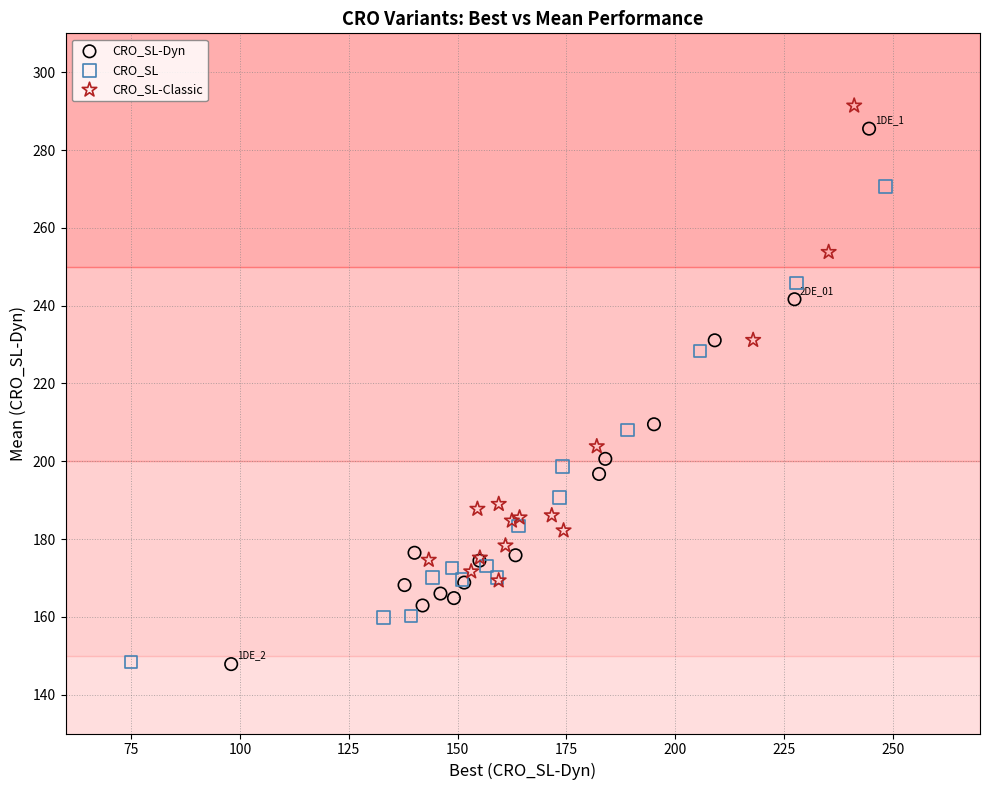

Which series has the widest spread of Y values?

CRO_SL-Dyn